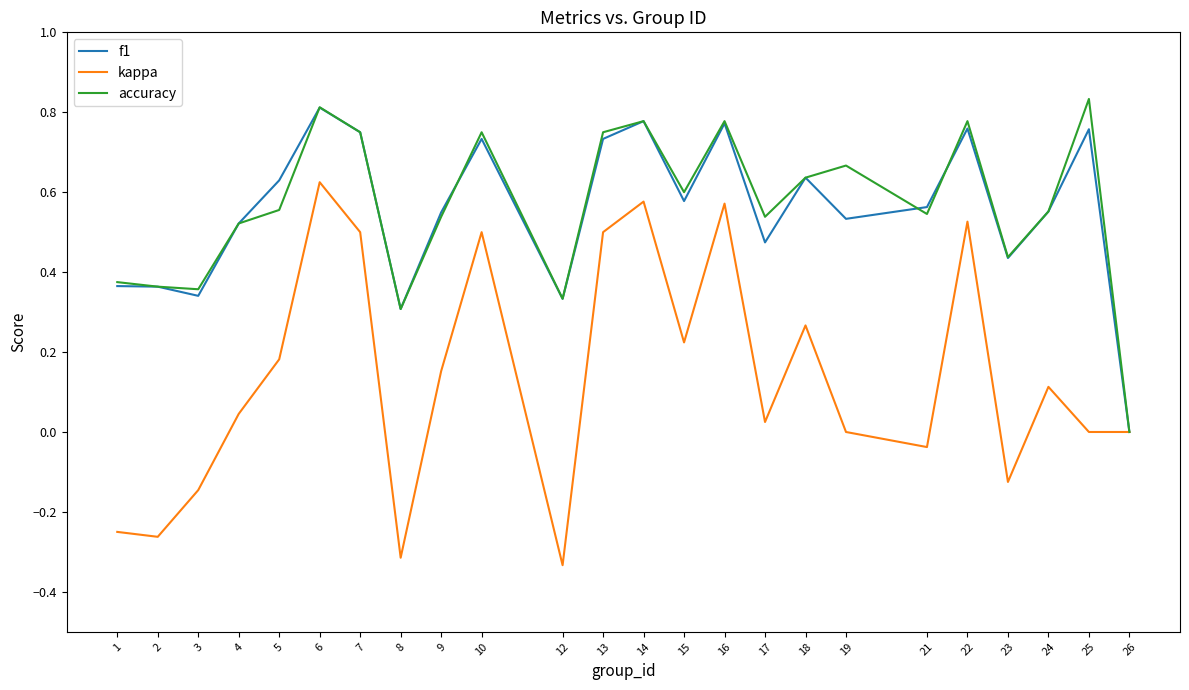

How many categories are shown in the chart?

24